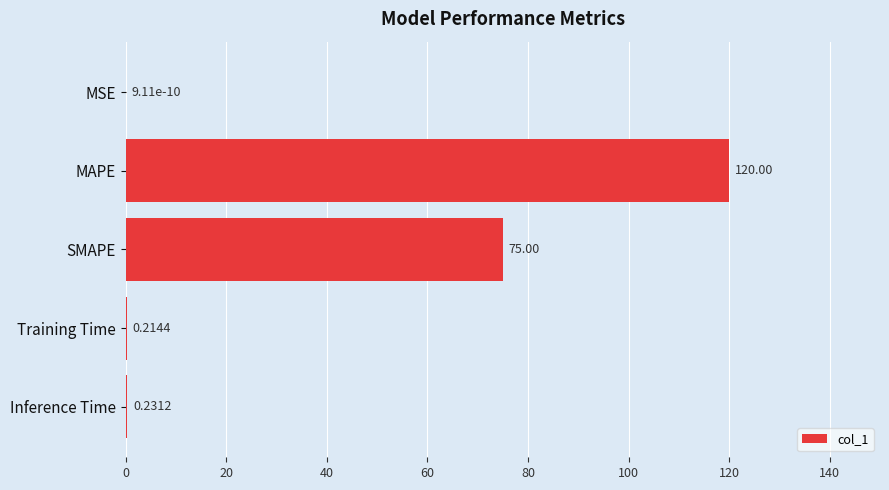

What is the sum of the values at MAPE and Inference Time?

120.2